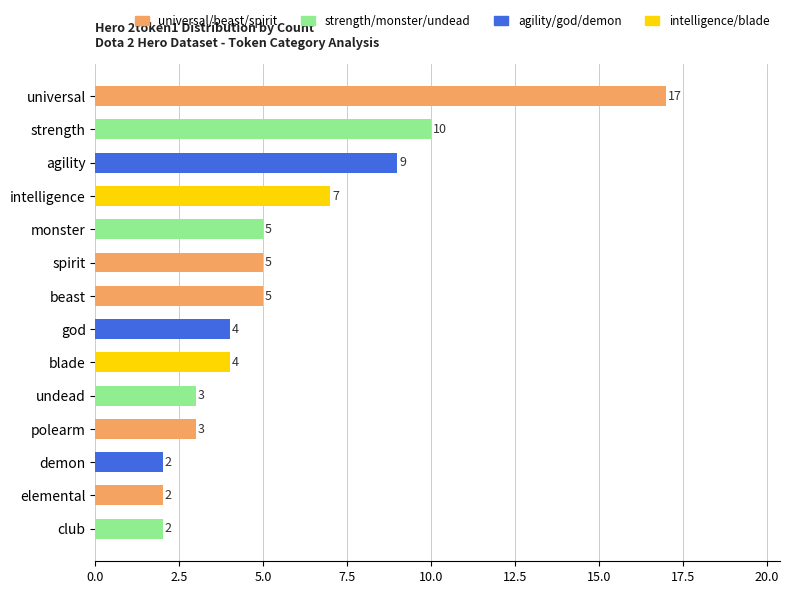

What is the value of the 7th bar from the top?

5